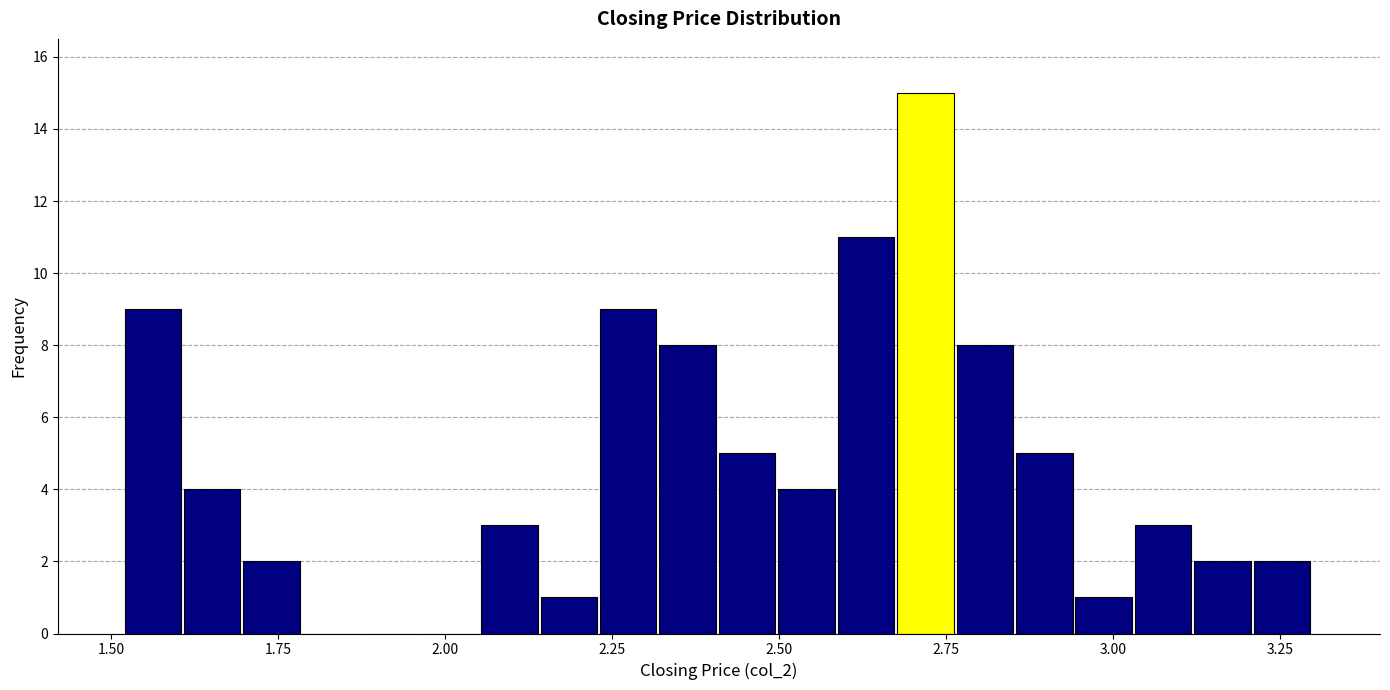

Read against the x-axis, roughly where is the centre of the tallest bar?

2.70